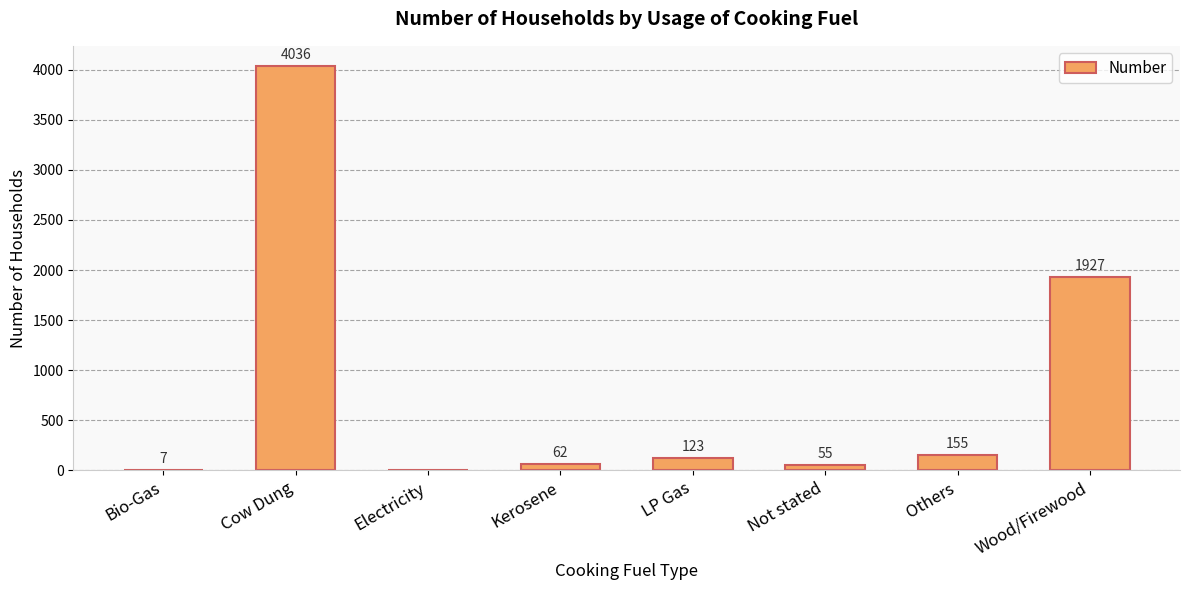

What is the maximum value shown in the chart?

4036